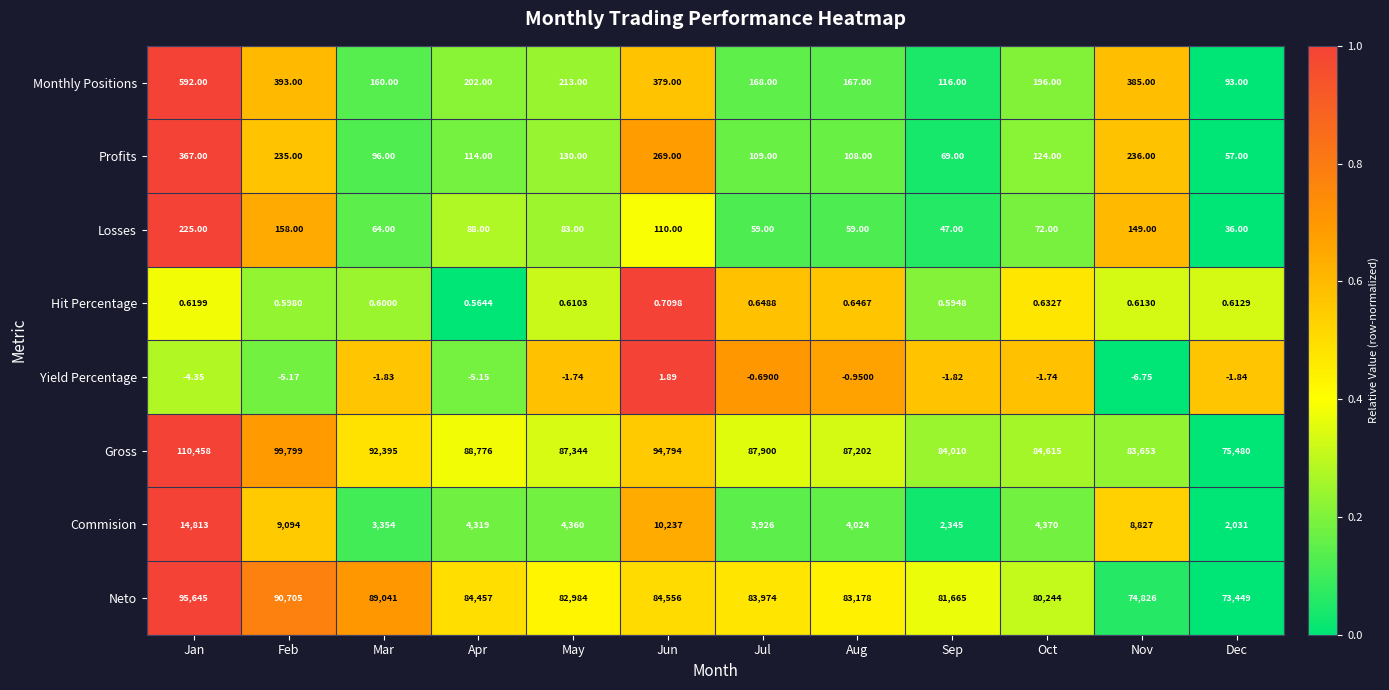

At Apr, list the series in order from smallest to largest.

Yield Percentage, Hit Percentage, Losses, Profits, Monthly Positions, Commision, Neto, Gross